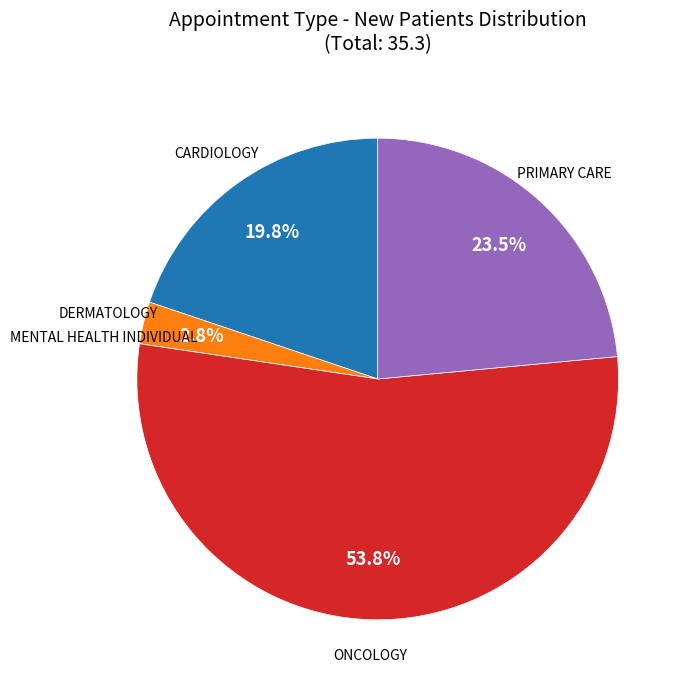

Does any single category account for the majority?

Yes